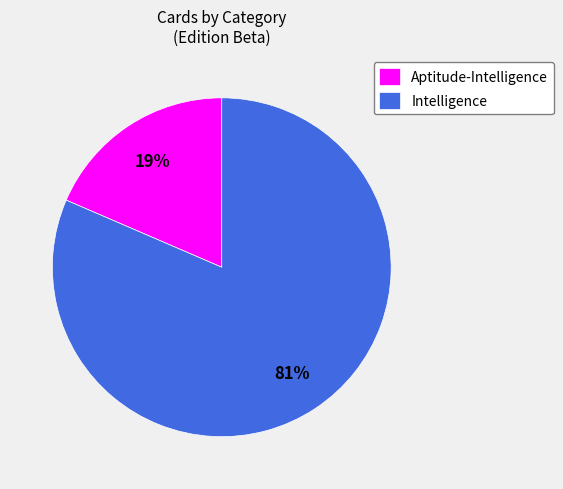

Rank the categories by value from highest to lowest.

Intelligence, Aptitude-Intelligence